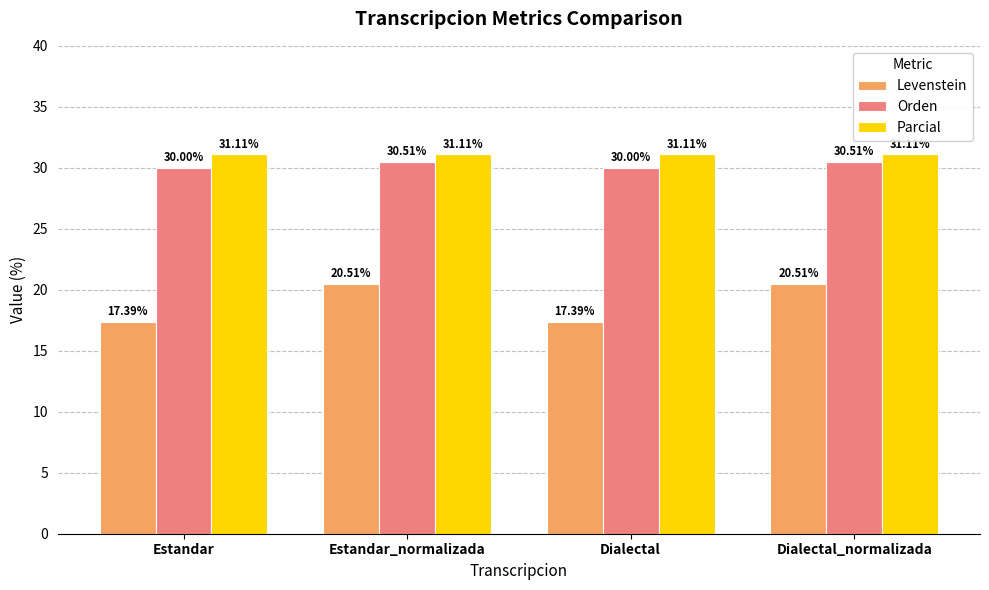

What is the total value across all series at Dialectal_normalizada?

82.1